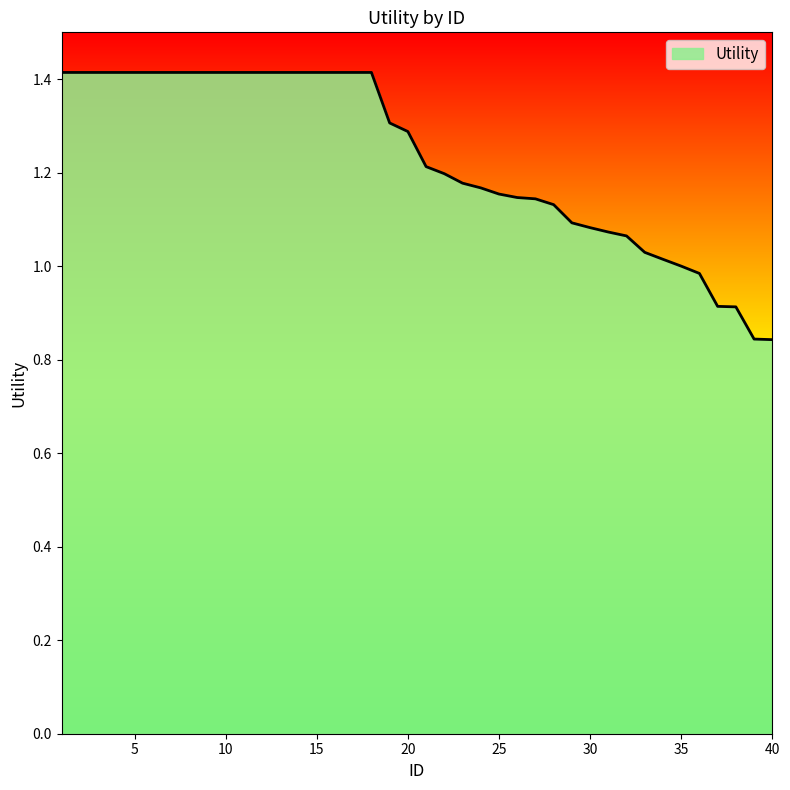

What is the difference between the maximum and minimum values?

0.6